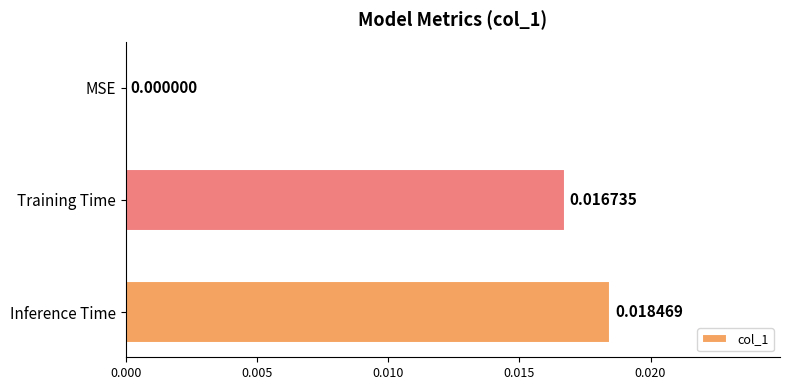

Does the chart contain stacked bars?

No